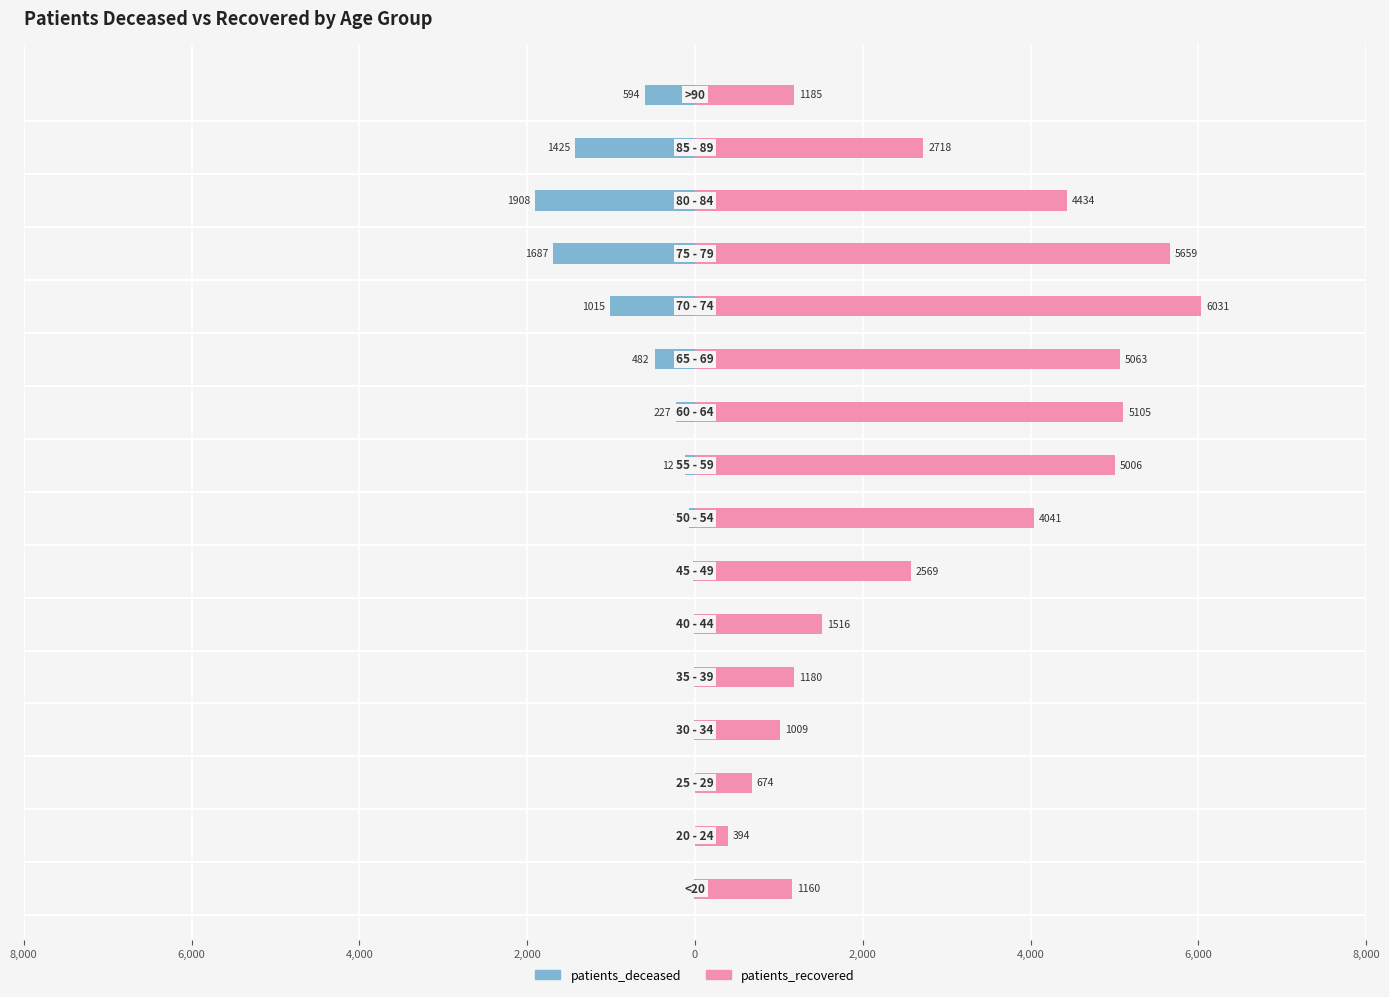

The value of patients_recovered at 8,000 is 2001. True or false?

False